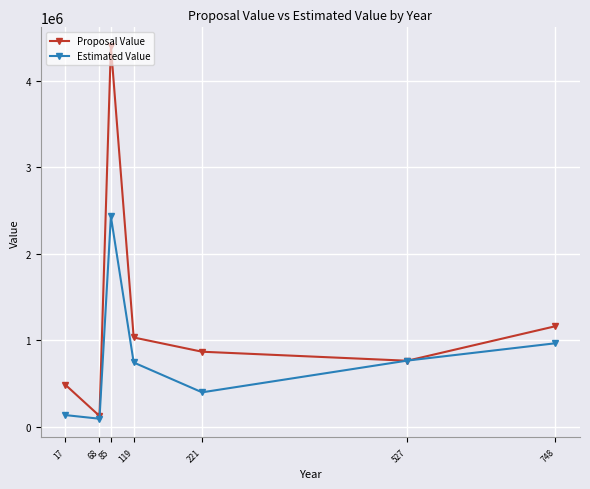

Where does the Proposal Value series first go above 868087?

85